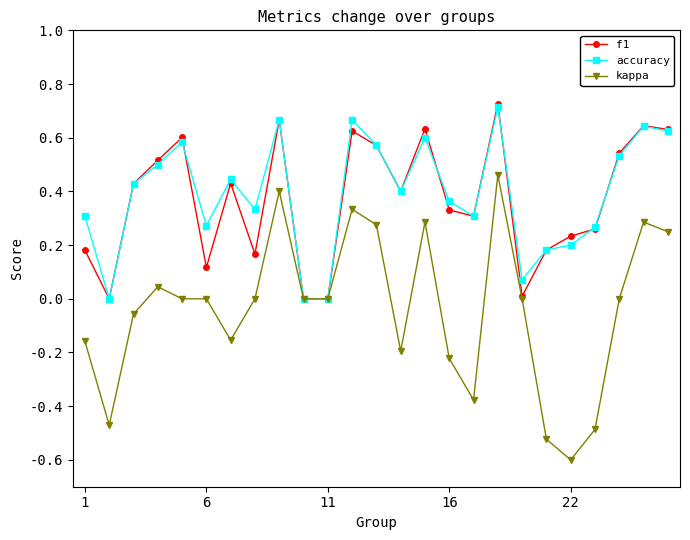

Does the chart display data point markers on the line(s)?

Yes